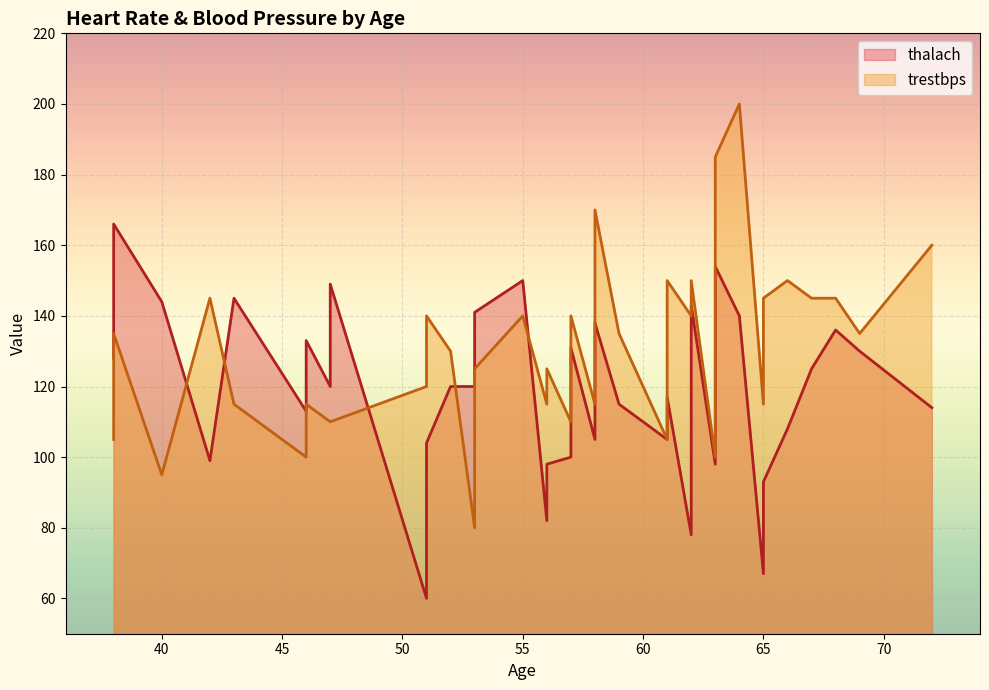

How many lines are shown in the chart?

2